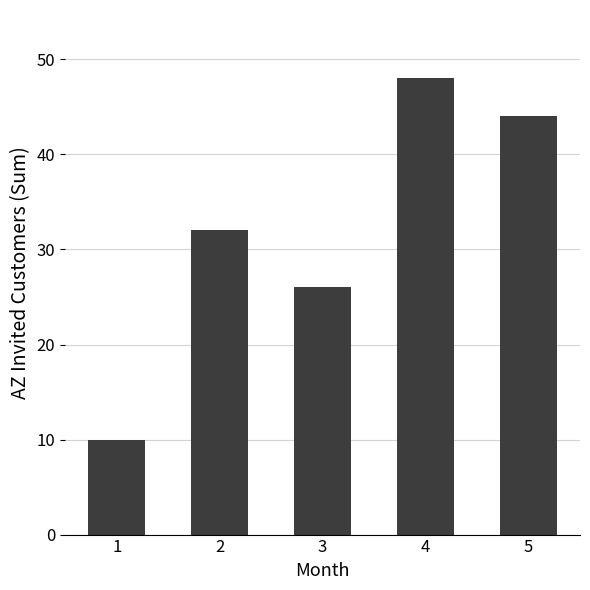

What is the greatest value displayed?

48